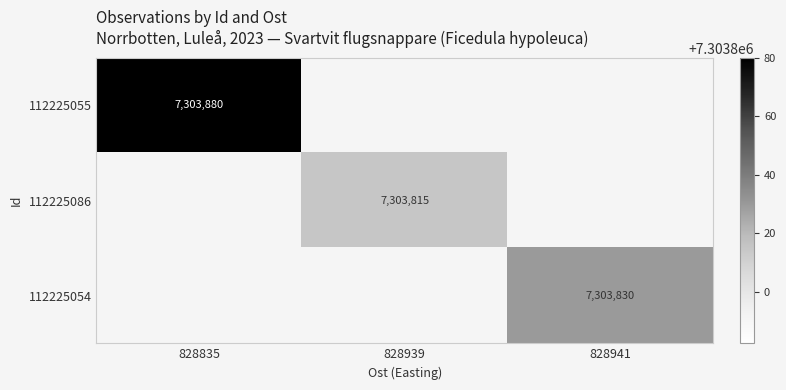

What is the smallest value displayed?

7303815.0